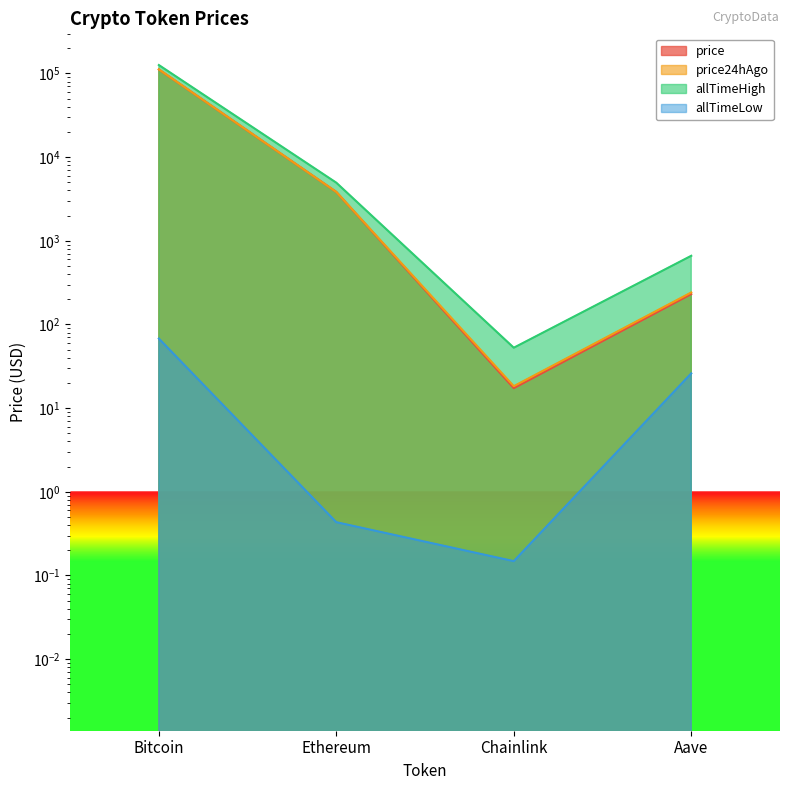

Which has a higher value, Aave or Chainlink?

Aave